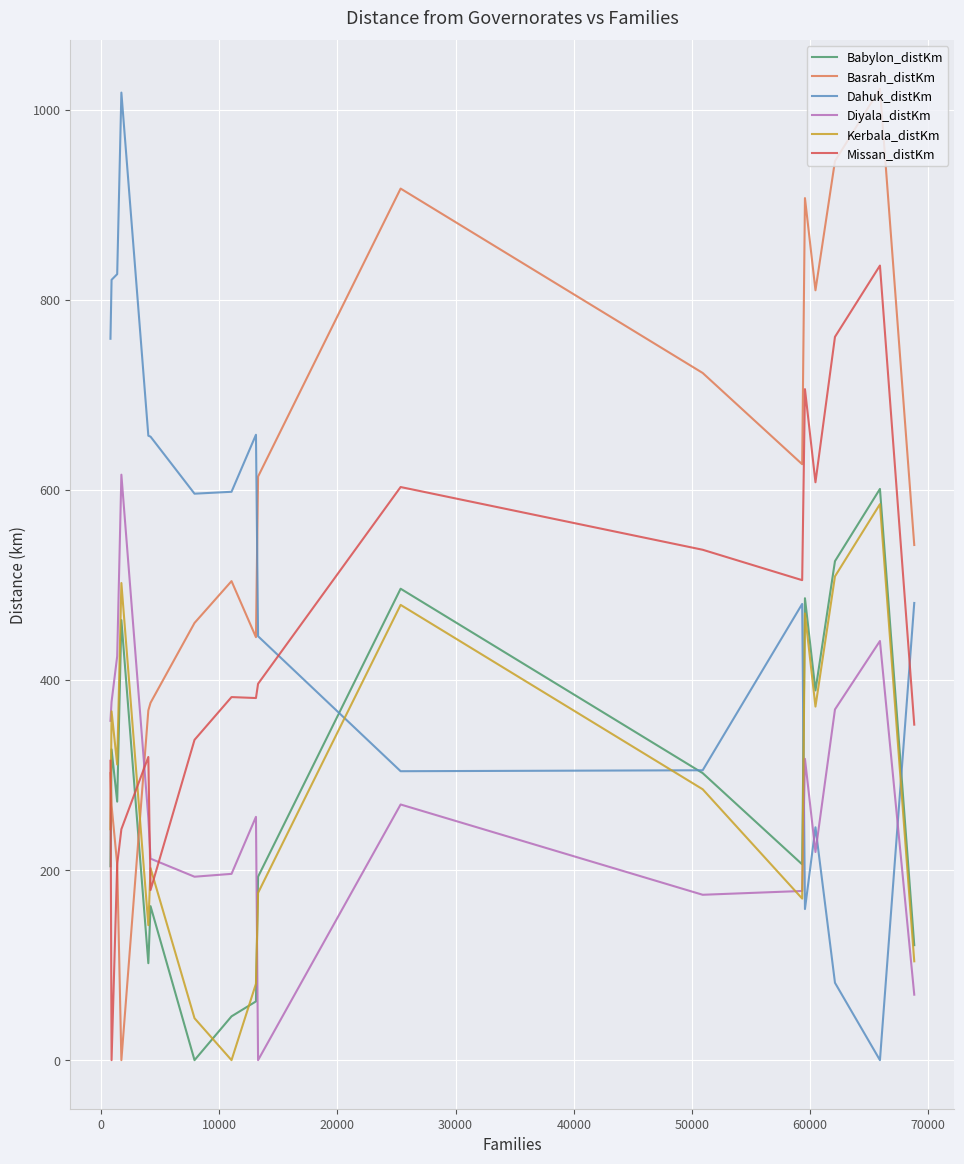

After their last crossing, which series has the higher values: Basrah_distKm or Babylon_distKm?

Basrah_distKm